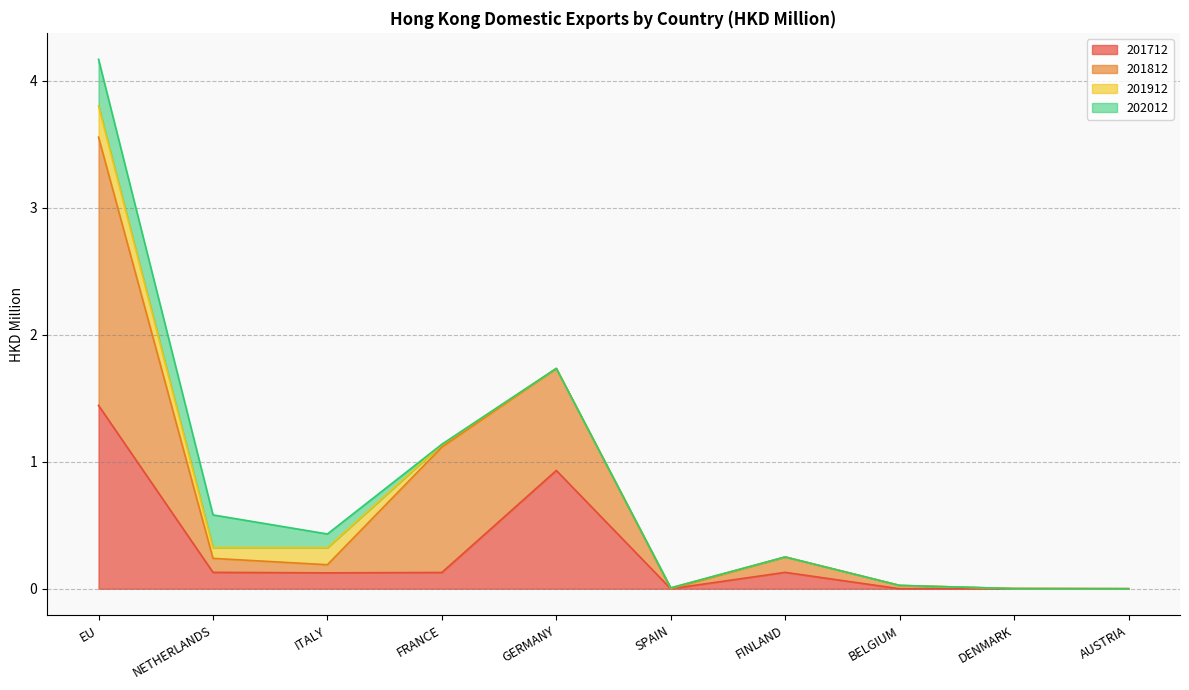

At which category is the sum across all series the highest?

EU